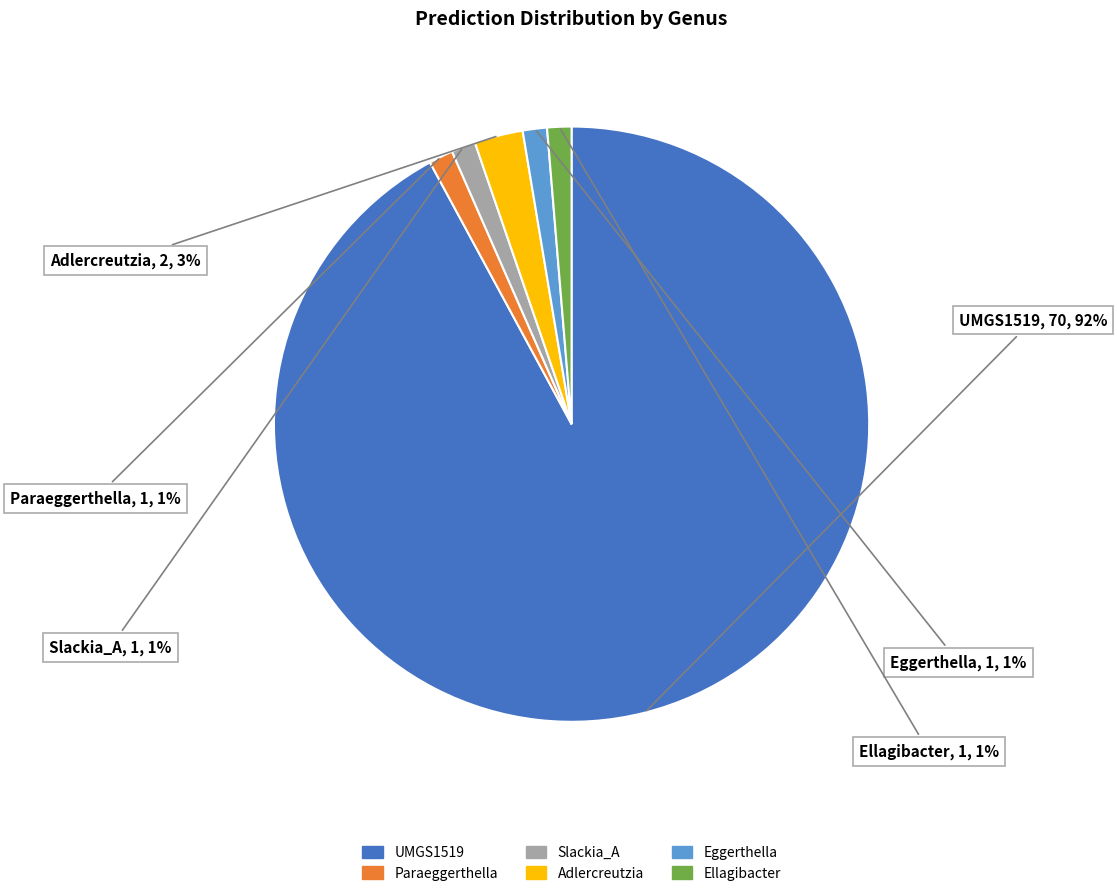

To the nearest percent, what is the average slice percentage?

17%